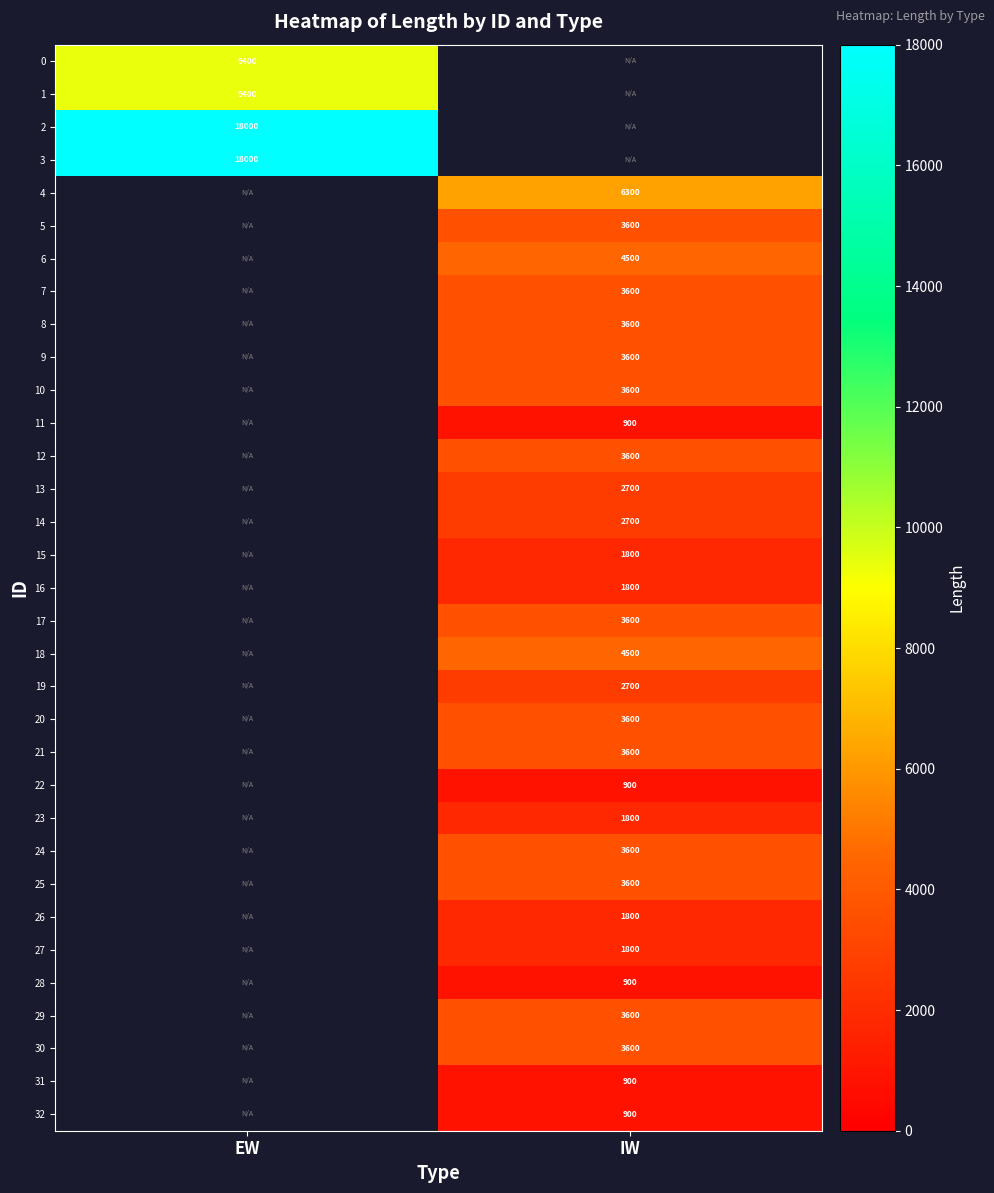

True or false: 27 has a value of 1800 at IW.

True